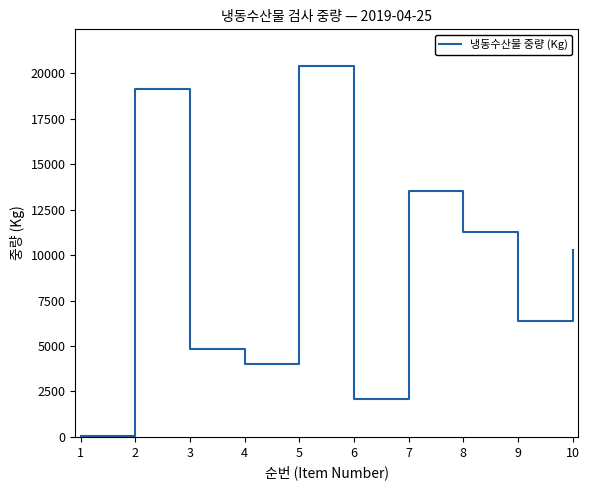

What is the ratio of the value at 9 to the value at 2?

0.3